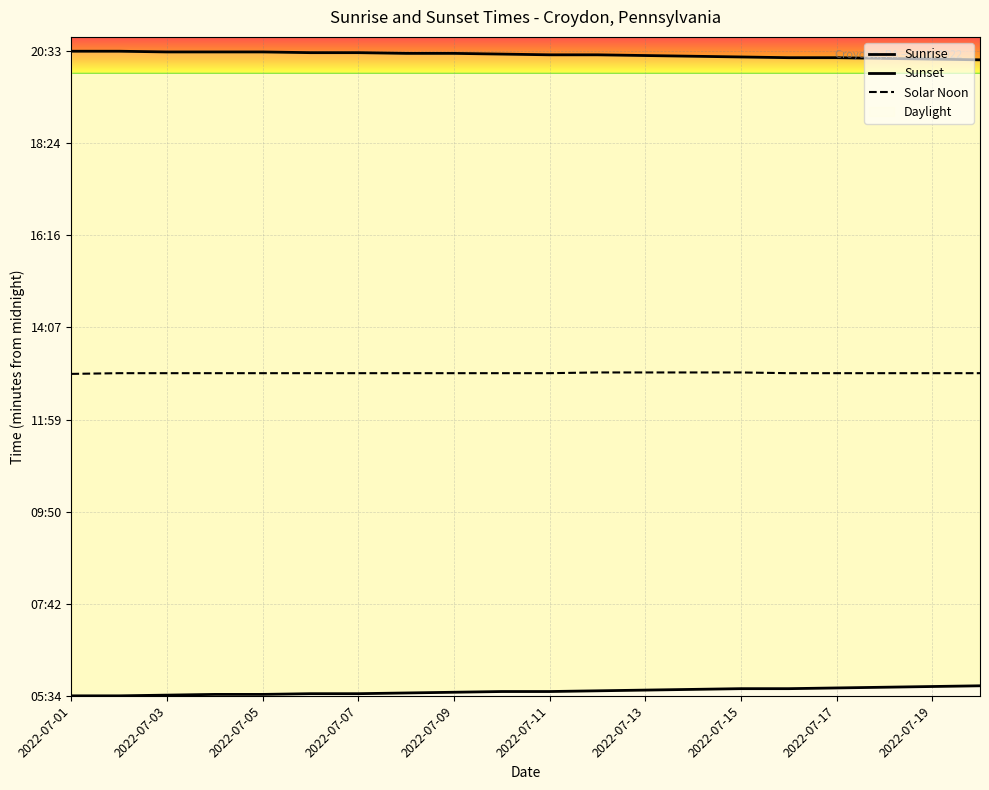

True or false: Solar Noon has a value of 297 at 2022-07-01.

False